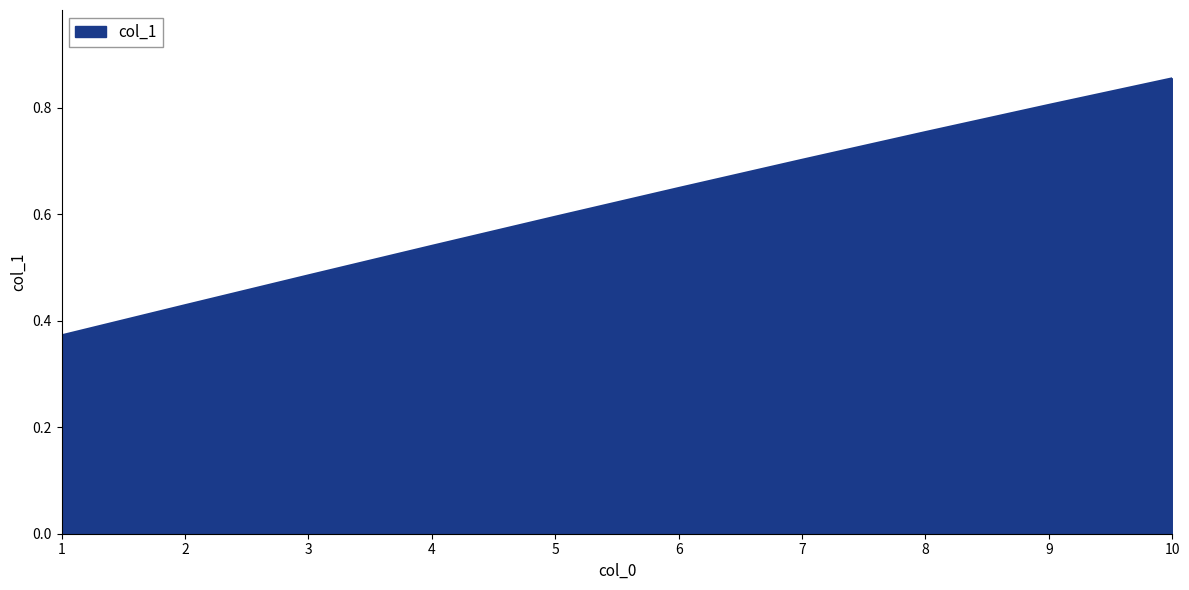

Which category has the highest value across all series?

10